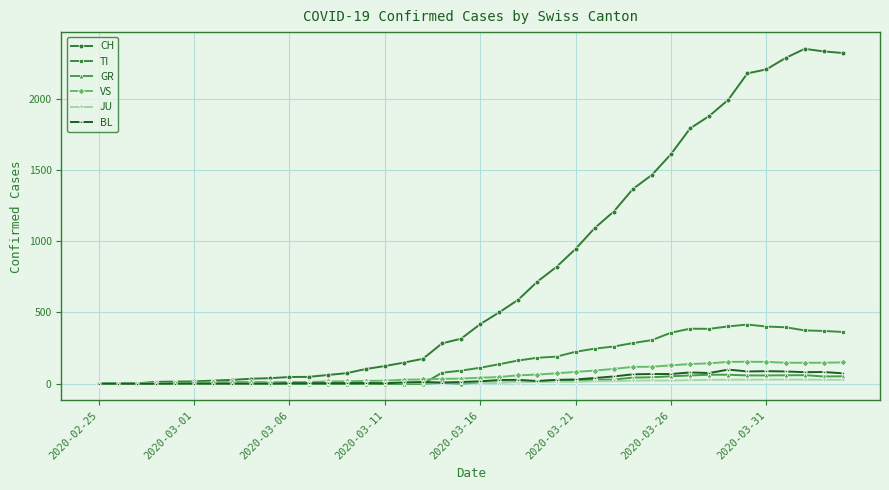

Which series has the largest total across all categories?

CH